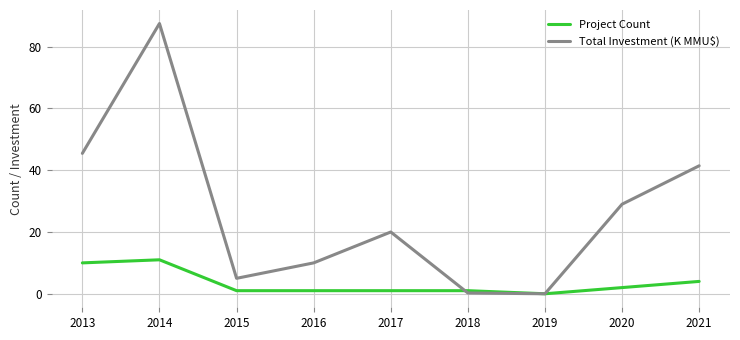

What is the highest value of the Total Investment (K MMU$) series?

87.5